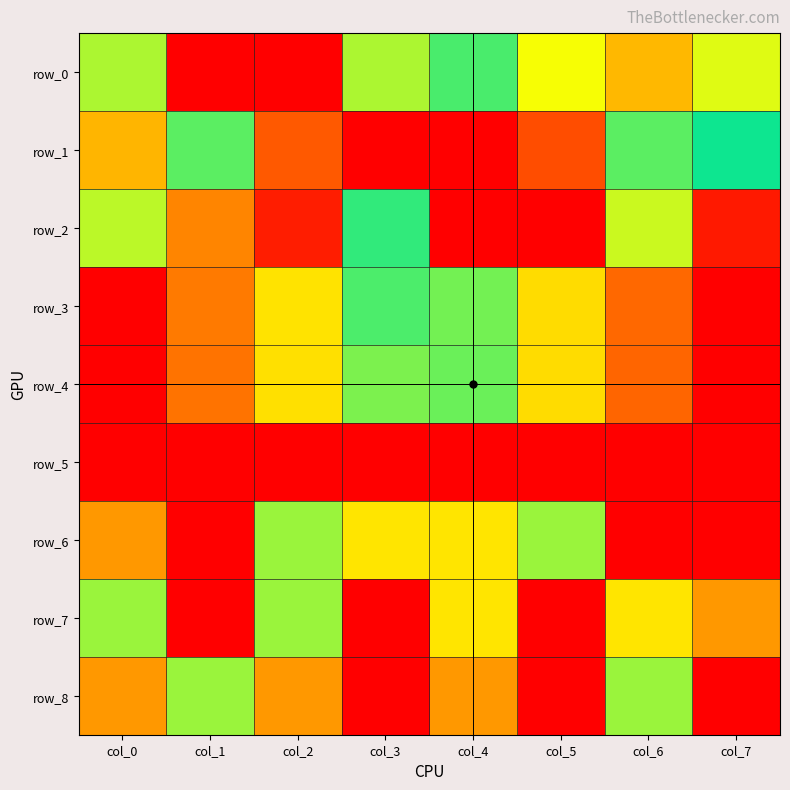

The row_3 series shows 0.6 at col_3. True or false?

True